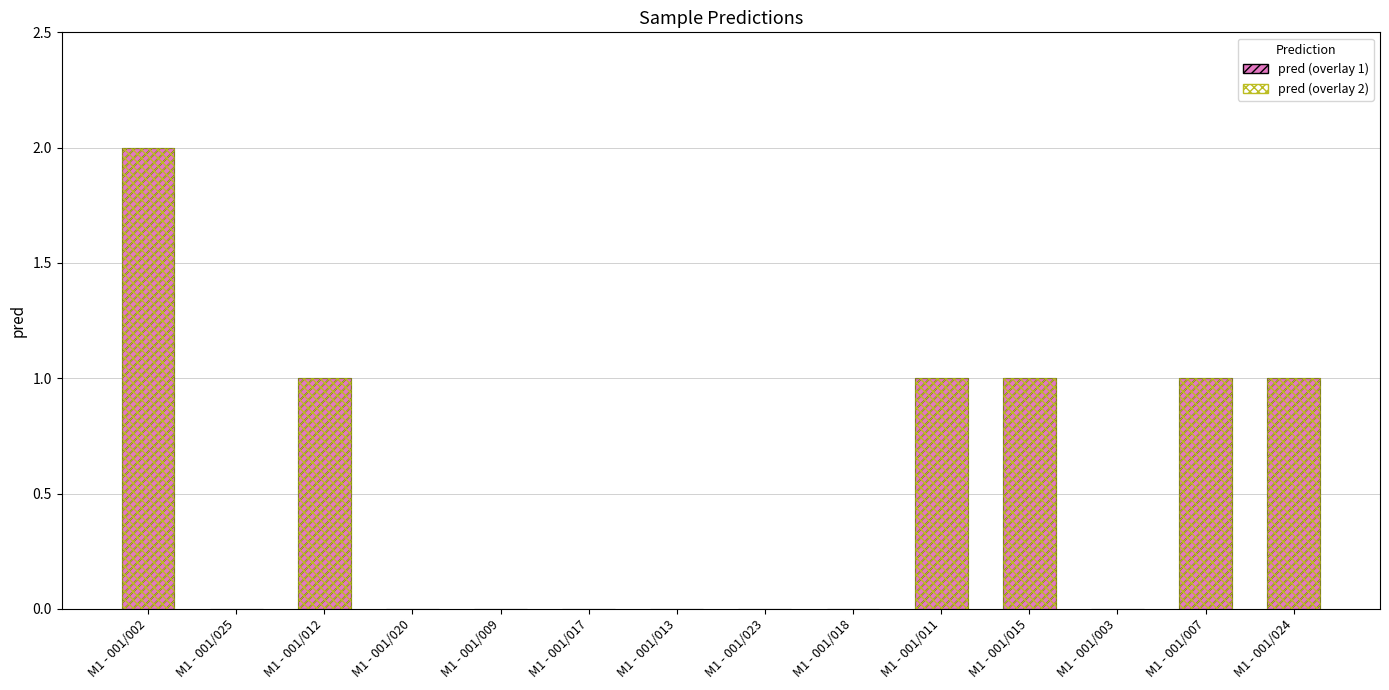

What position from the left is M1 - 001/003?

12